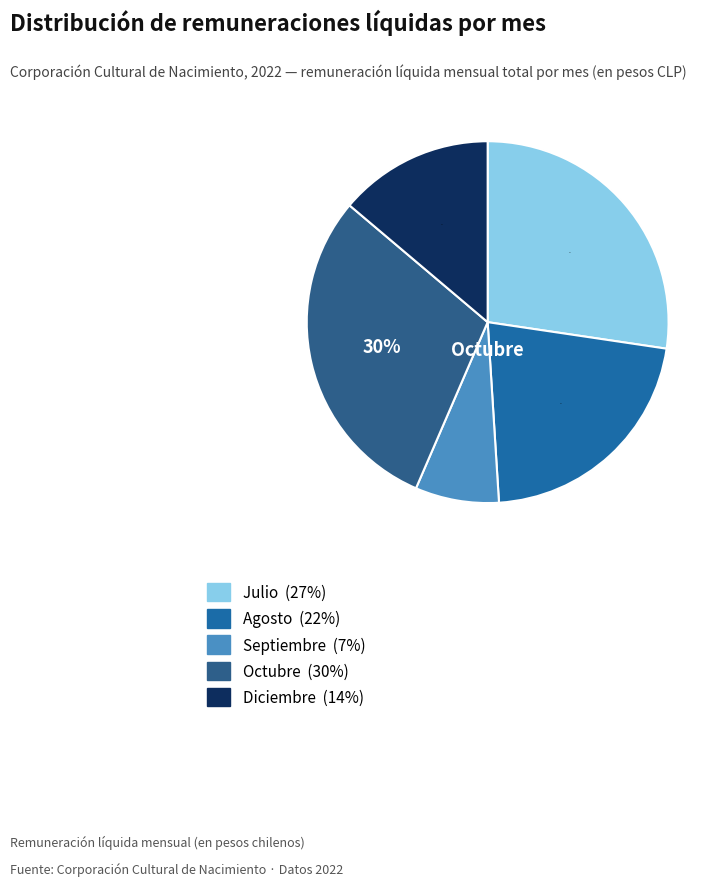

What is the smallest slice in the pie chart?

7